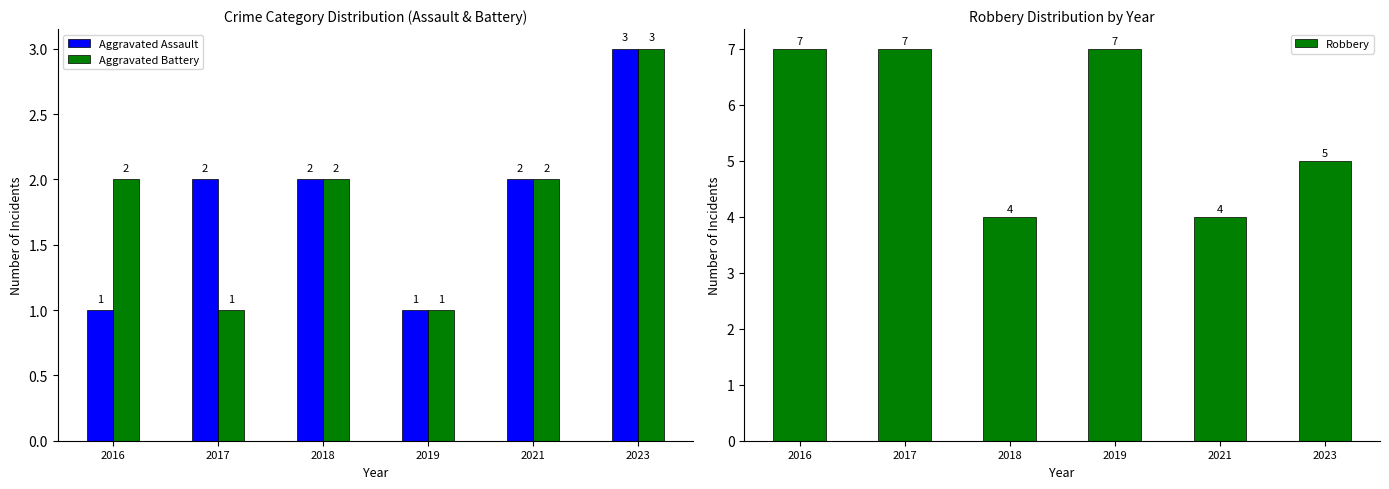

How many groups of bars are there?

6